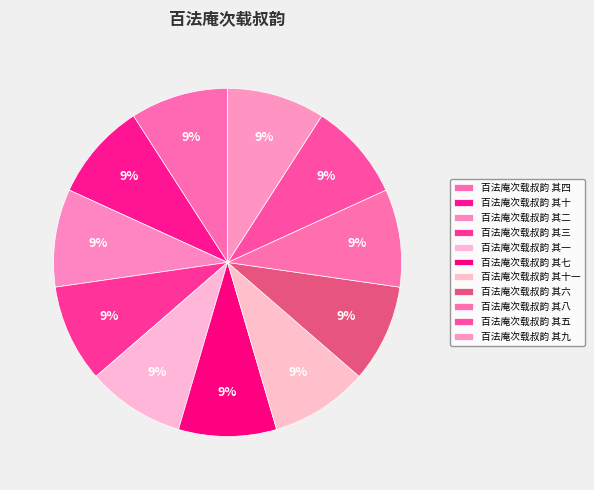

Count the number of slices in the pie.

11